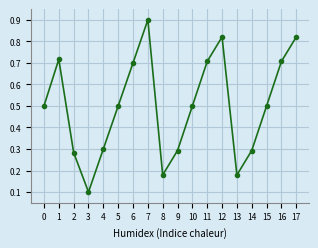

What is the value of the 8th point from the left?

0.9